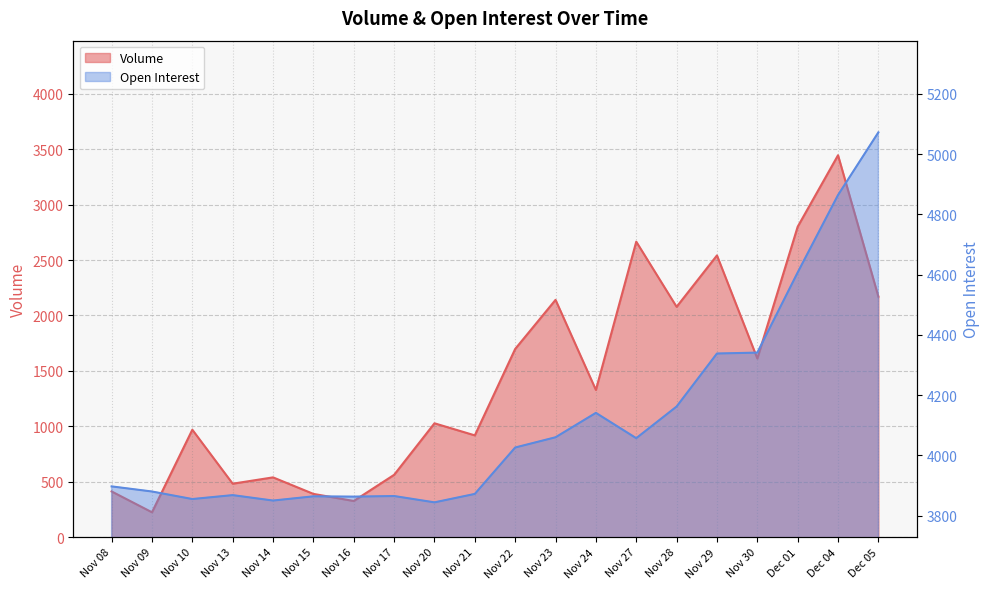

True or false: Open Interest and Volume intersect in this chart.

False